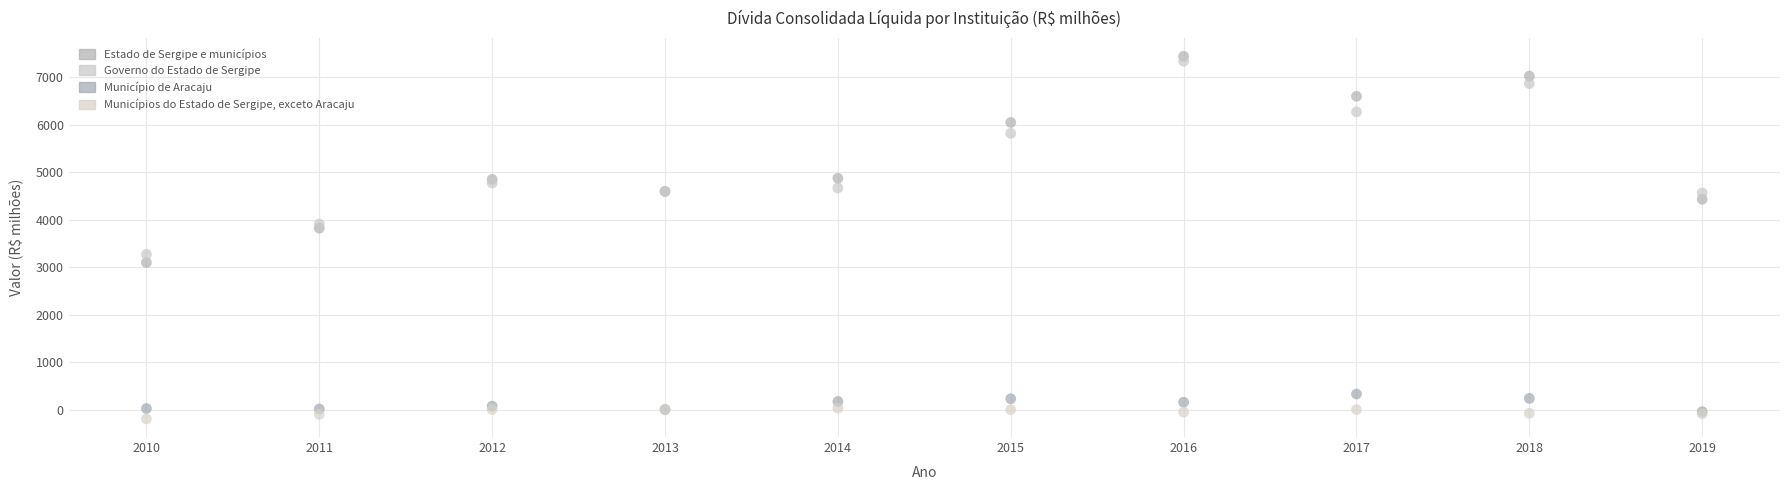

Across all series, what Y value is closest to 3624?

3822.8